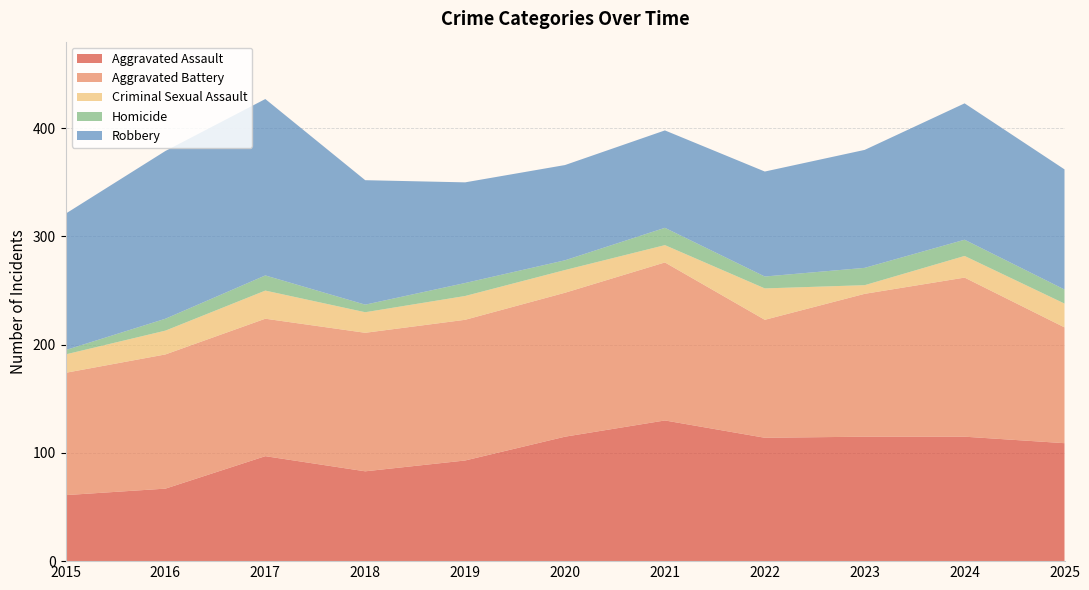

Reading right to left, extract all data points from this chart.

Aggravated Assault: 109	115	115	114	130	115	93	83	97	67	61
Aggravated Battery: 107	147	132	109	146	133	130	128	127	124	113
Criminal Sexual Assault: 22	20	8	29	16	21	22	19	26	22	17
Homicide: 13	15	16	11	16	9	12	7	14	11	4
Robbery: 111	126	109	97	90	88	93	115	163	155	126